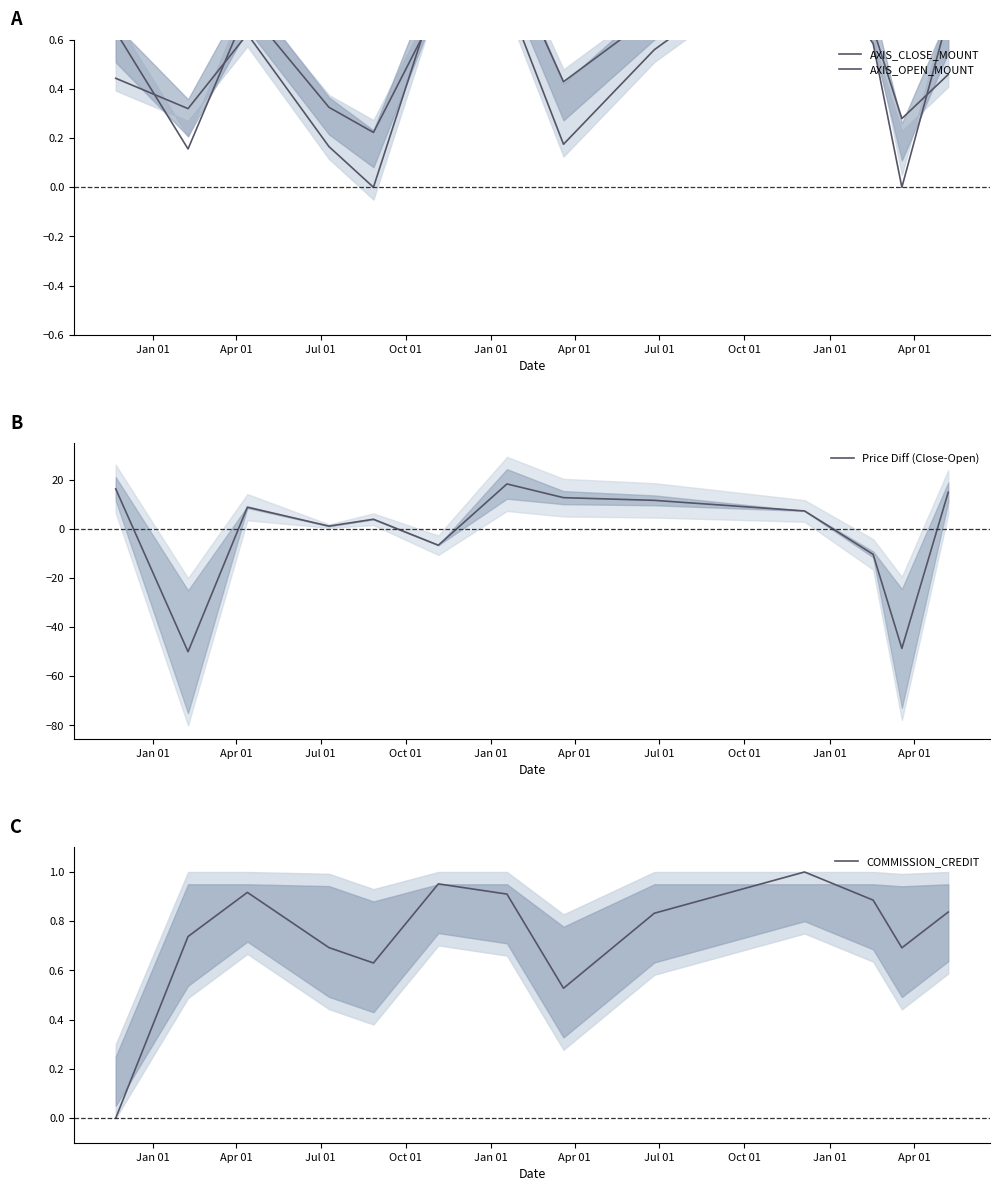

What is the highest value of the Price Diff (Close-Open) series?

18.4